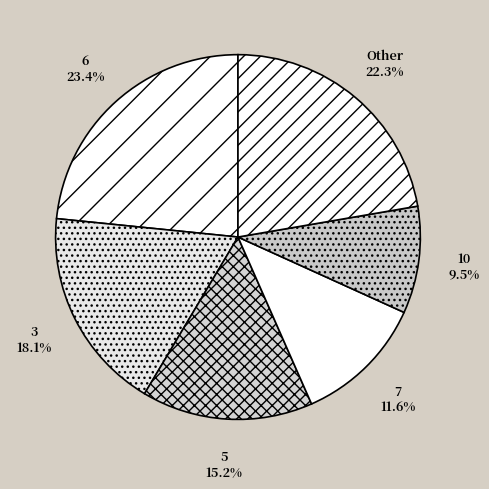

Count the number of slices in the pie.

6